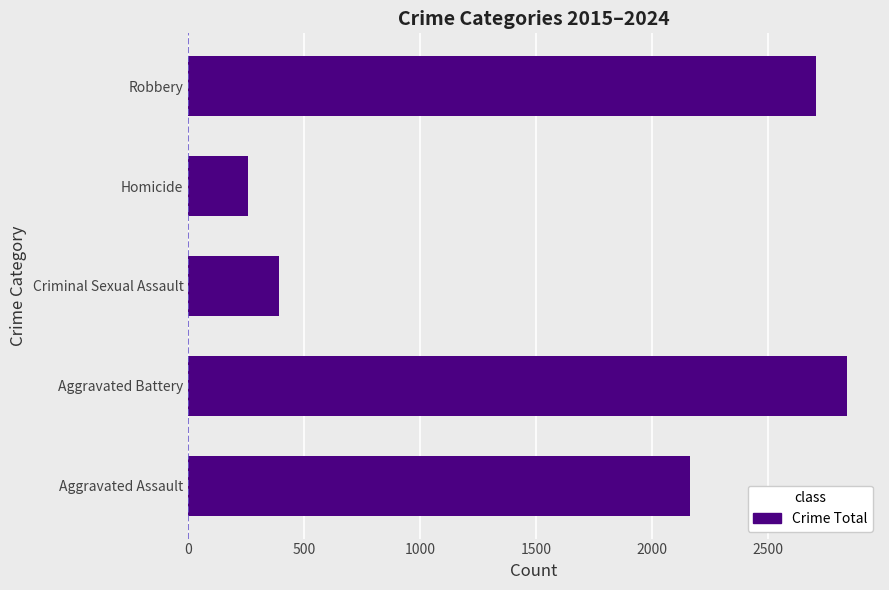

Read the value at Aggravated Assault, to the nearest 50.

2150